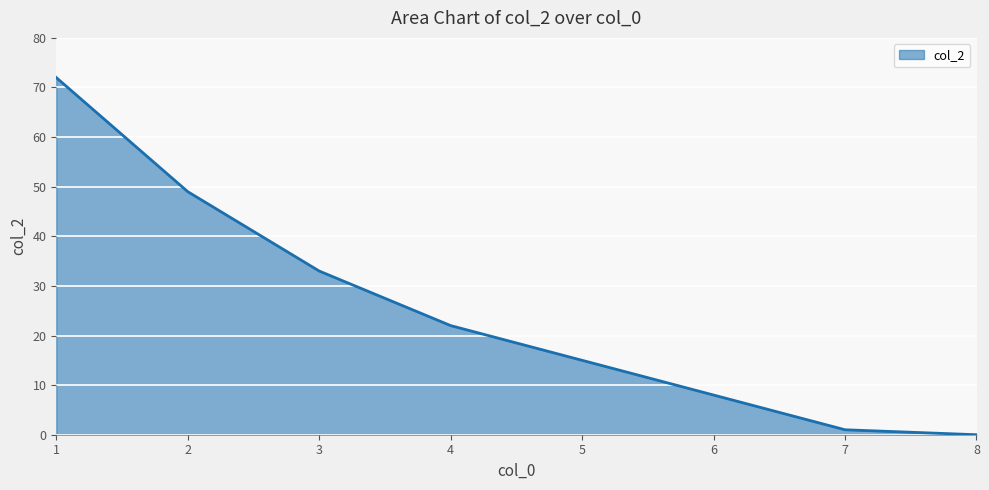

What is the sum of all values?

200